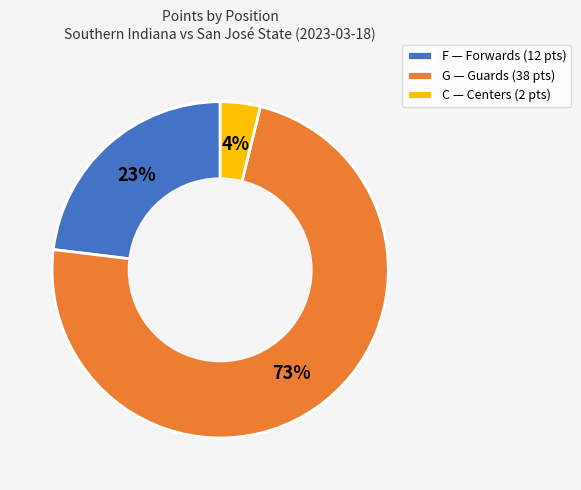

Rank the categories by value from highest to lowest.

G, F, C